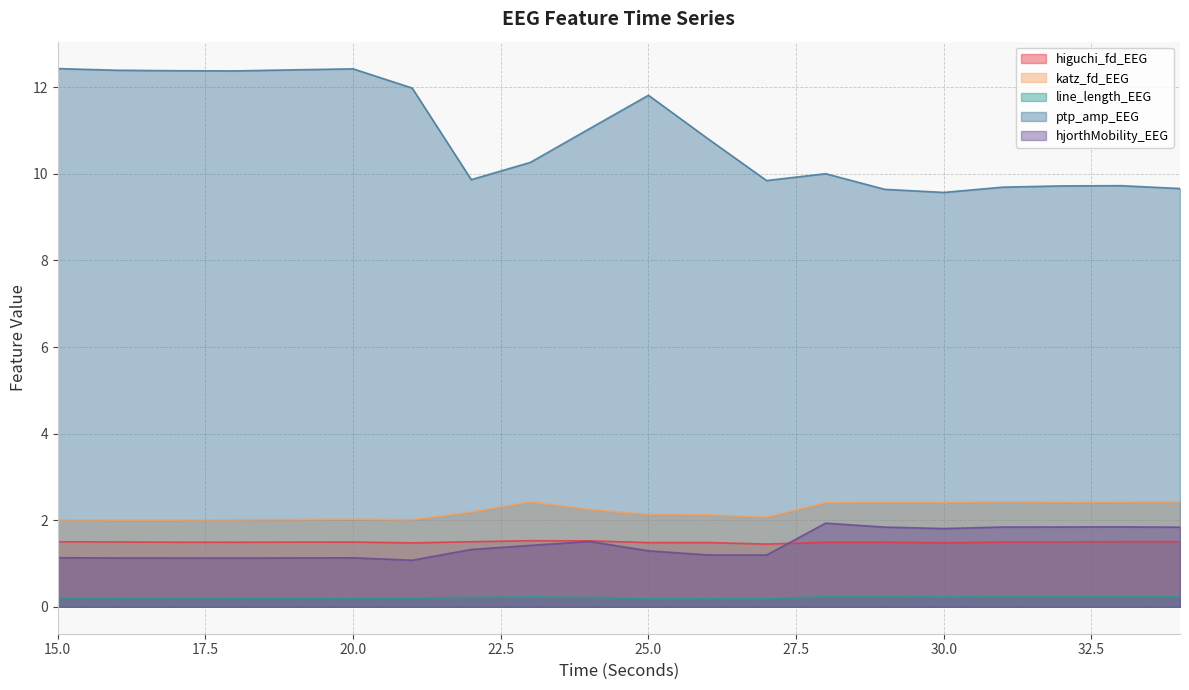

Reading left to right, extract all data points from this chart.

higuchi_fd_EEG: 15=1.5	16=1.5	17=1.5	18=1.5	19=1.5	20=1.5	21=1.5	22=1.5	23=1.5	24=1.5	25=1.5	26=1.5	27=1.4	28=1.5	29=1.5	30=1.5	31=1.5	32=1.5	33=1.5	34=1.5
katz_fd_EEG: 15=2.0	16=2.0	17=2.0	18=2.0	19=2.0	20=2.0	21=2.0	22=2.2	23=2.4	24=2.2	25=2.1	26=2.1	27=2.1	28=2.4	29=2.4	30=2.4	31=2.4	32=2.4	33=2.4	34=2.4
line_length_EEG: 15=0.2	16=0.2	17=0.2	18=0.2	19=0.2	20=0.2	21=0.2	22=0.2	23=0.2	24=0.2	25=0.2	26=0.2	27=0.2	28=0.2	29=0.2	30=0.2	31=0.2	32=0.2	33=0.2	34=0.2
ptp_amp_EEG: 15=12.4	16=12.4	17=12.4	18=12.4	19=12.4	20=12.4	21=12.0	22=9.9	23=10.3	24=11.0	25=11.8	26=10.8	27=9.8	28=10.0	29=9.6	30=9.6	31=9.7	32=9.7	33=9.7	34=9.7
hjorthMobility_EEG: 15=1.1	16=1.1	17=1.1	18=1.1	19=1.1	20=1.1	21=1.1	22=1.3	23=1.4	24=1.5	25=1.3	26=1.2	27=1.2	28=1.9	29=1.8	30=1.8	31=1.8	32=1.8	33=1.8	34=1.8